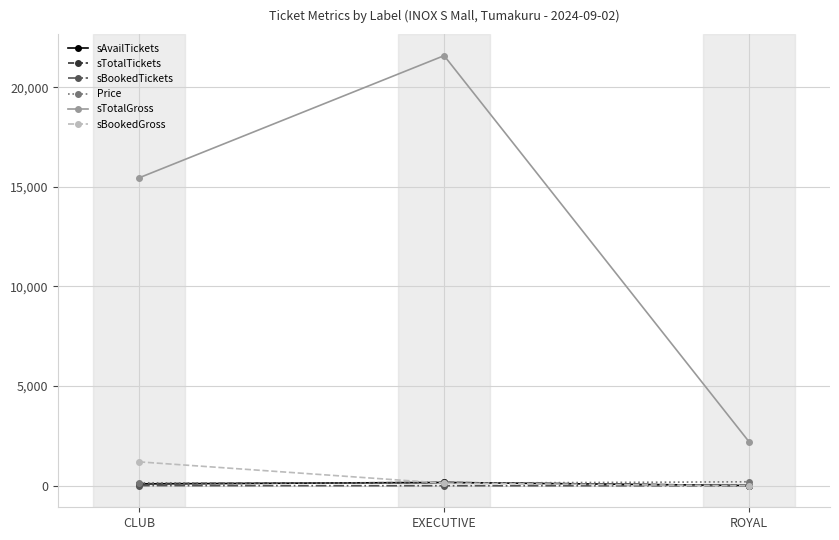

Is the value of sTotalGross at EXECUTIVE greater than the value of sBookedTickets at CLUB?

Yes